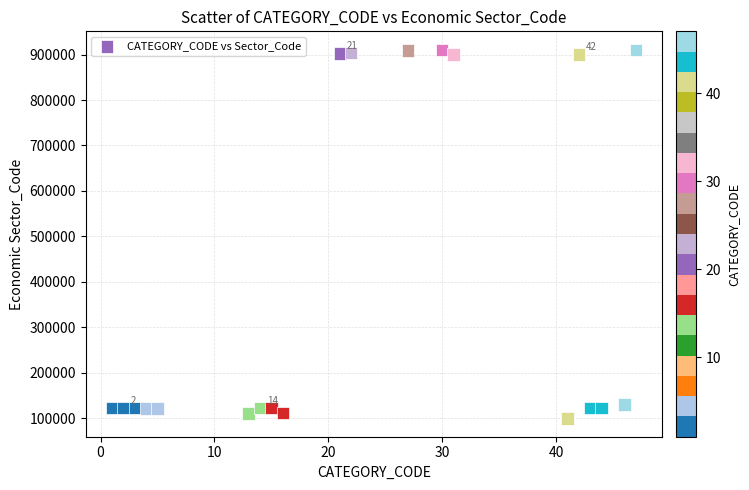

What is the range of X values (max minus min)?

46